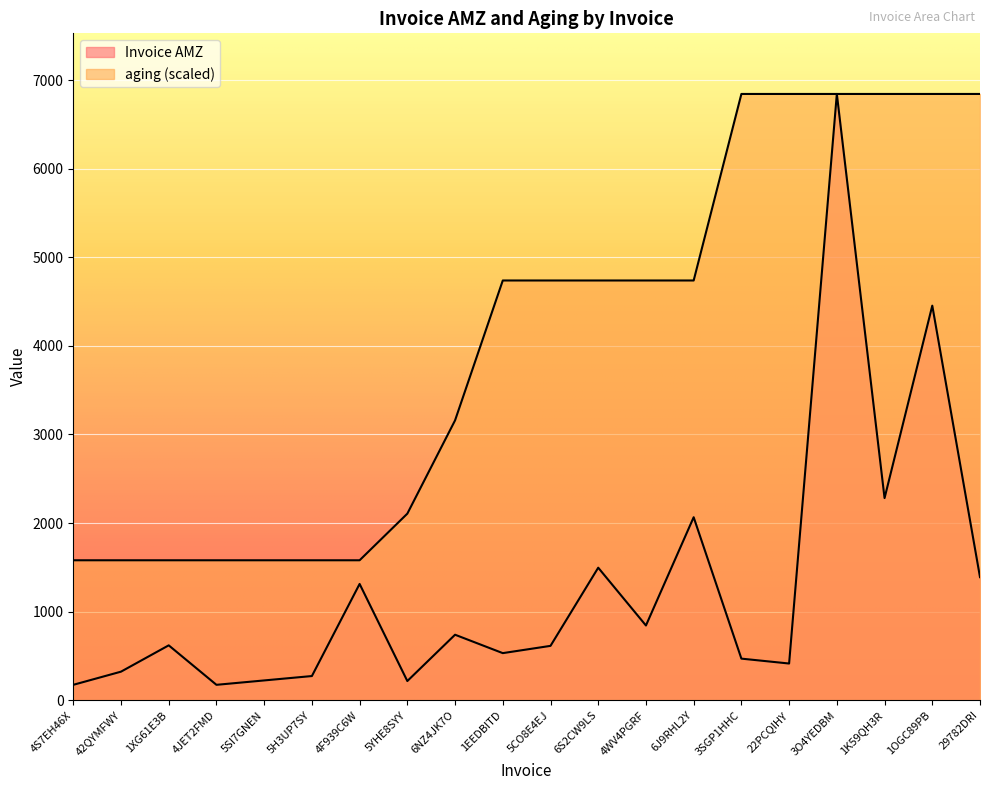

Reading left to right, what are all the values shown in this chart?

Invoice AMZ: 4S7EH46X=173.3	42QYMFWY=321.9	1XG61E3B=619.0	4JET2FMD=173.3	5SI7GNEN=222.8	5H3UP7SY=272.4	4F939C6W=1312.3	5YHE8SYY=216.0	6NZ4JK7O=738.9	1EEDBITD=531.1	5CO8E4EJ=613.1	6S2CW9LS=1495.6	4WV4PGRF=843.0	6J9RHL2Y=2065.4	3SGP1HHC=469.0	22PCQIHY=413.8	3O4YEDBM=6844.3	1K59QH3R=2281.4	1OGC89PB=4454.2	29782DRI=1389.0
aging: 4S7EH46X=1579.5	42QYMFWY=1579.5	1XG61E3B=1579.5	4JET2FMD=1579.5	5SI7GNEN=1579.5	5H3UP7SY=1579.5	4F939C6W=1579.5	5YHE8SYY=2105.9	6NZ4JK7O=3158.9	1EEDBITD=4738.4	5CO8E4EJ=4738.4	6S2CW9LS=4738.4	4WV4PGRF=4738.4	6J9RHL2Y=4738.4	3SGP1HHC=6844.3	22PCQIHY=6844.3	3O4YEDBM=6844.3	1K59QH3R=6844.3	1OGC89PB=6844.3	29782DRI=6844.3